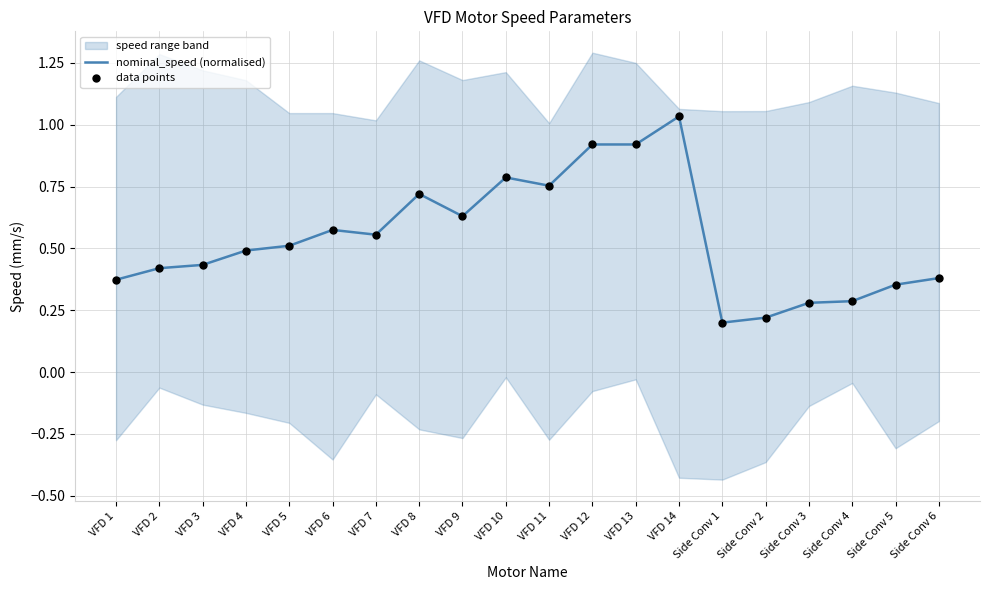

At which category is the sum across all series the highest?

VFD 14